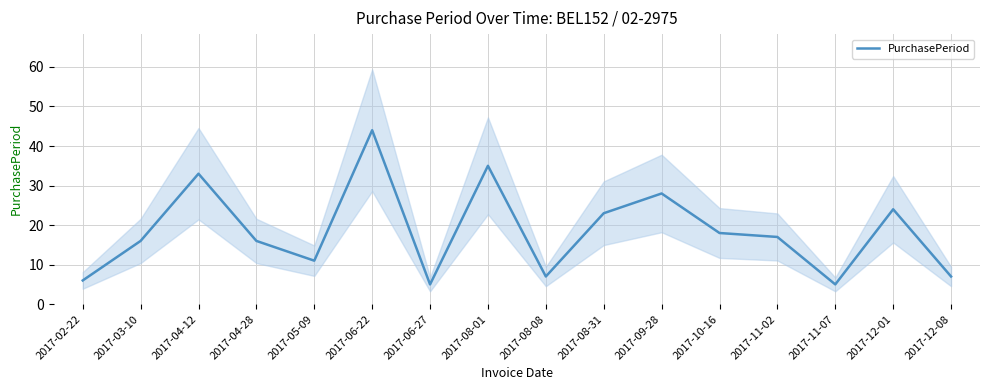

Count the number of data series in this chart.

1